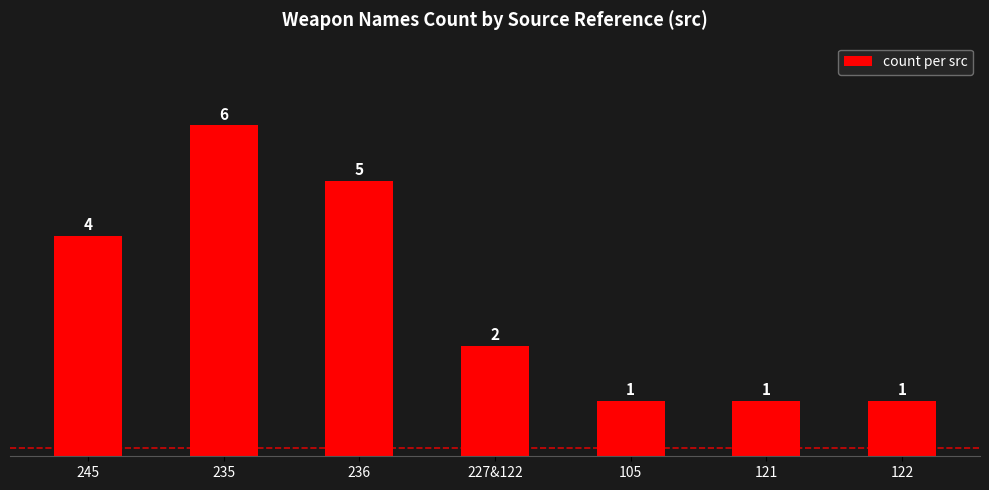

What is the label of the 4th bar from the right?

227&122